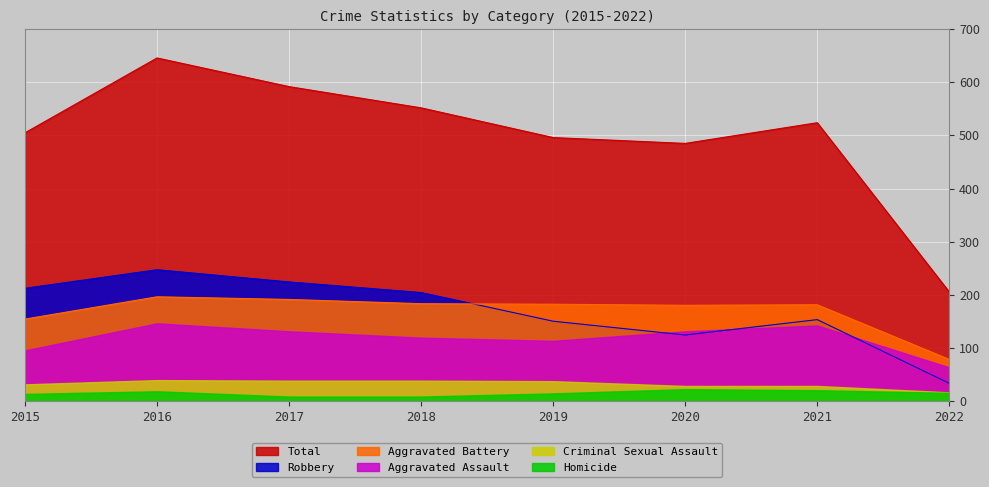

What is the difference between the highest and lowest values at 2021?

504